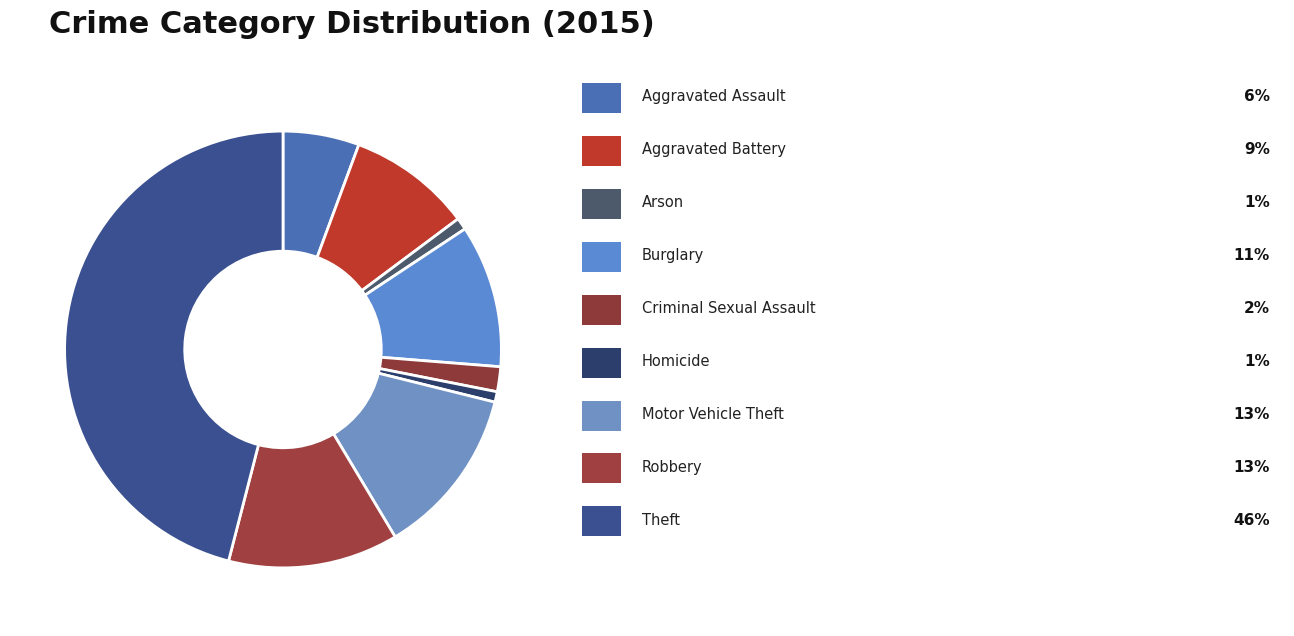

Does any single category account for the majority?

No